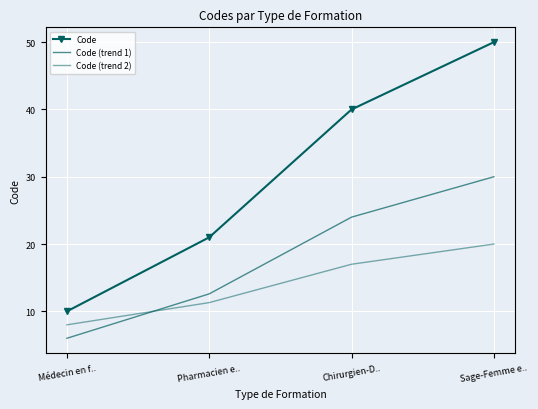

True or false: Code has more than 0 interior local peaks.

False